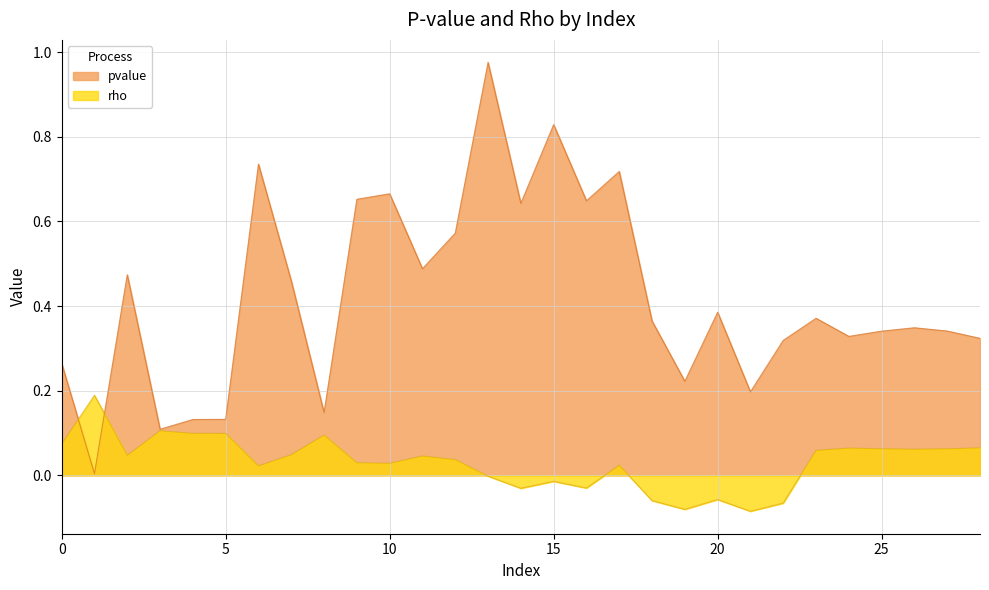

Which series has the largest total across all categories?

pvalue